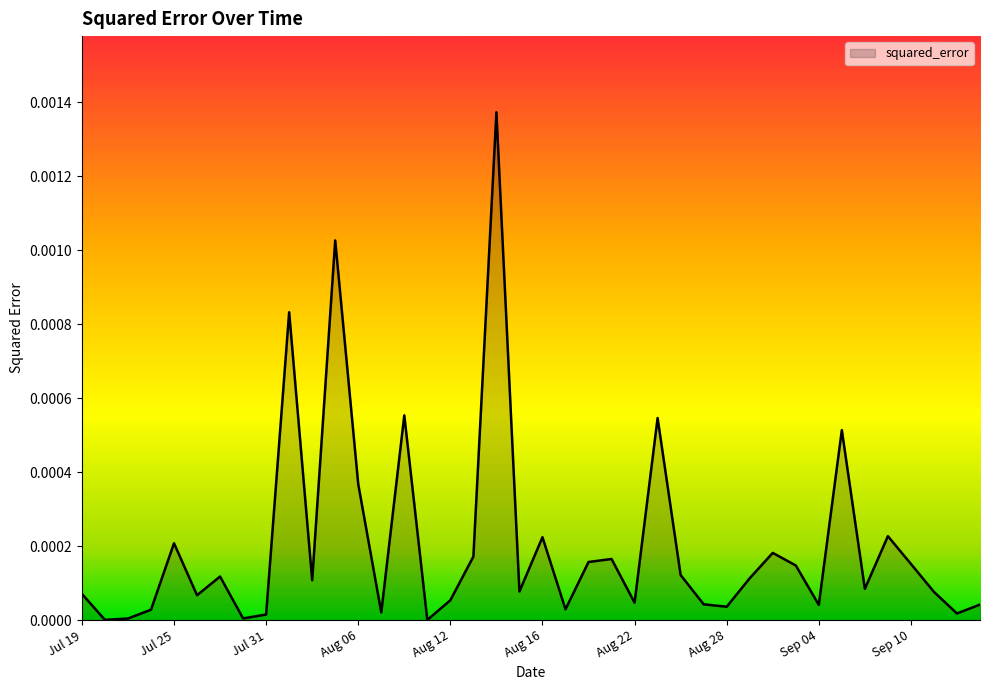

How many lines are shown in the chart?

1